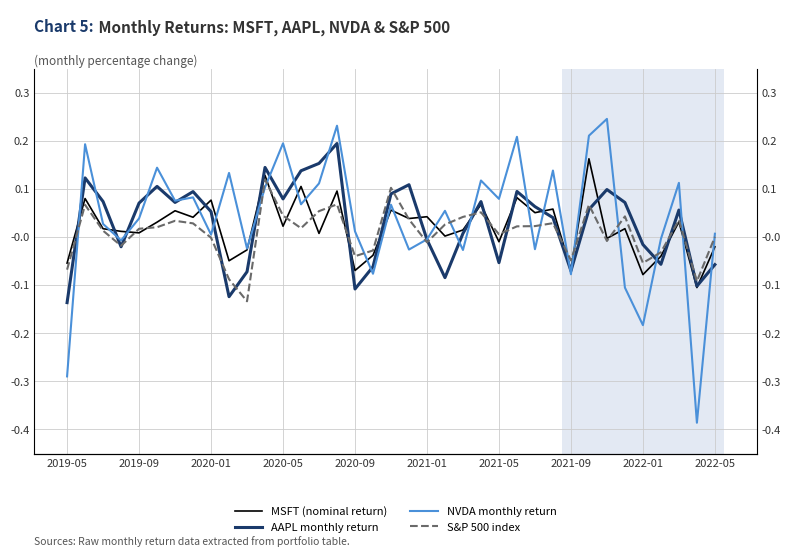

How many intersections are there between S&P 500 index and AAPL monthly return?

16